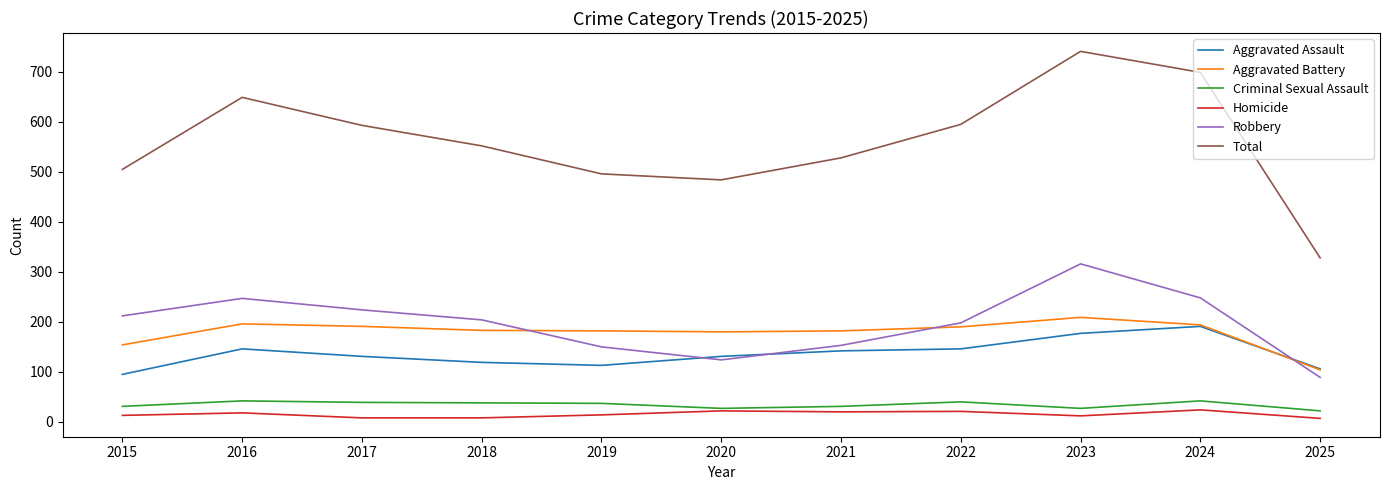

List the series in order of their peak value, lowest first.

Homicide, Criminal Sexual Assault, Aggravated Assault, Aggravated Battery, Robbery, Total